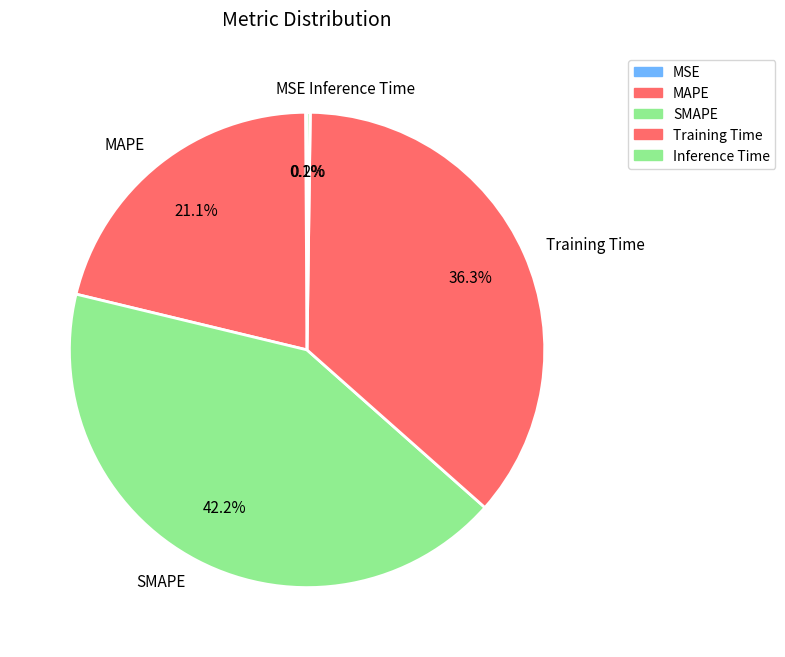

To the nearest percent, what is the difference between the largest and smallest slice percentages?

42%